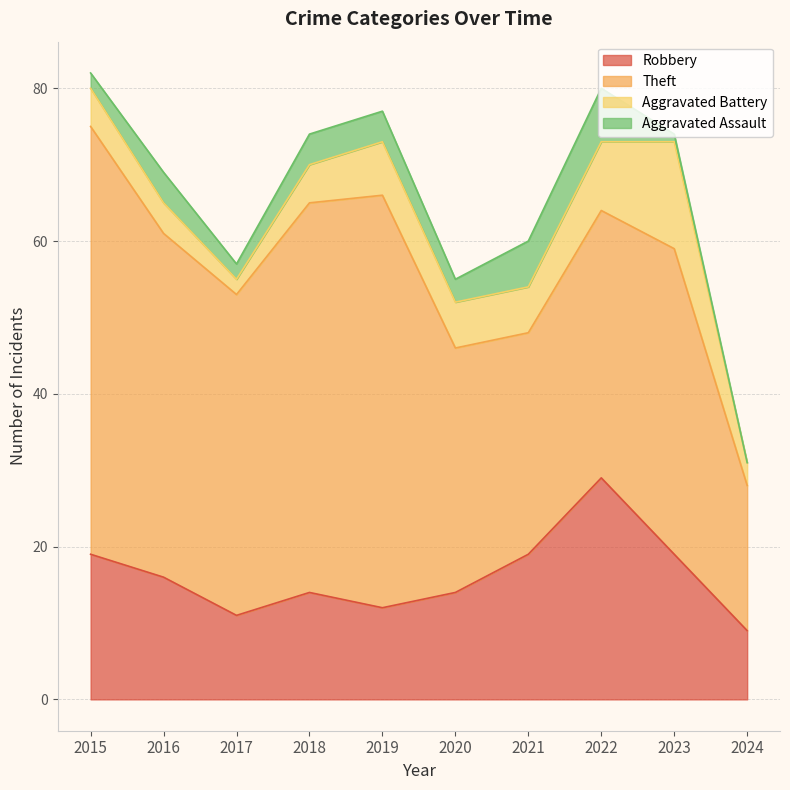

True or false: Aggravated Assault and Aggravated Battery intersect in this chart.

False